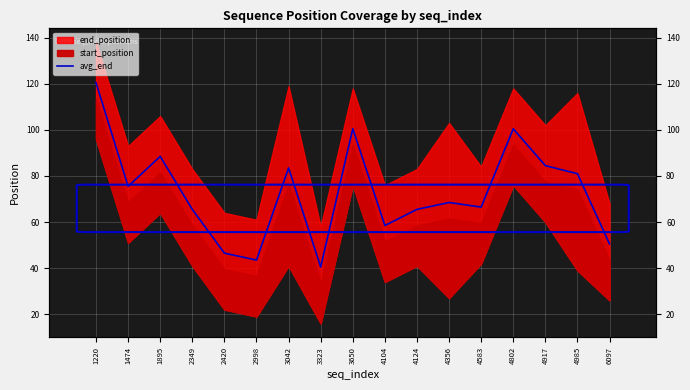

Rank the categories by value from lowest to highest.

3323, 2998, 2420, 6097, 4104, 2349, 4124, 4583, 4356, 1474, 4985, 3042, 4917, 1895, 3650, 4802, 1220